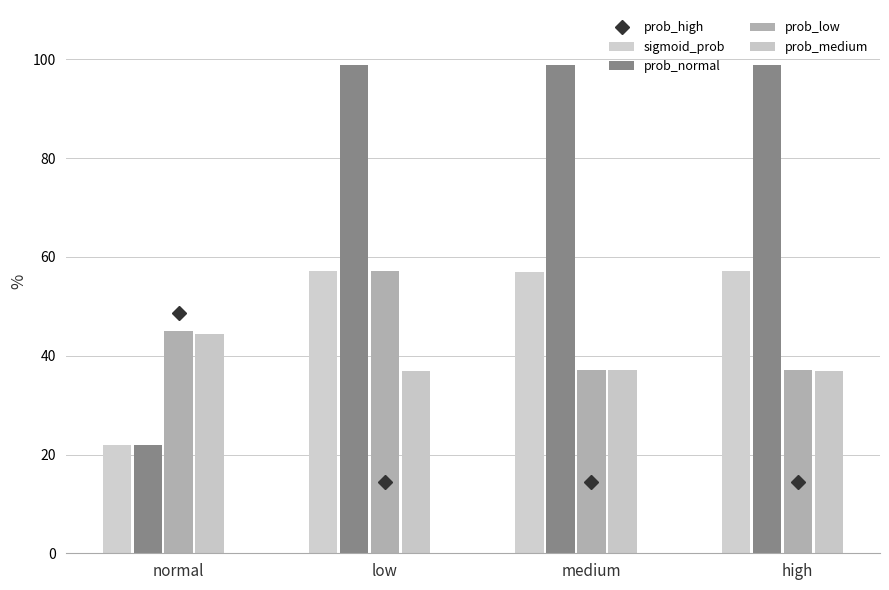

How many groups of bars are there?

4